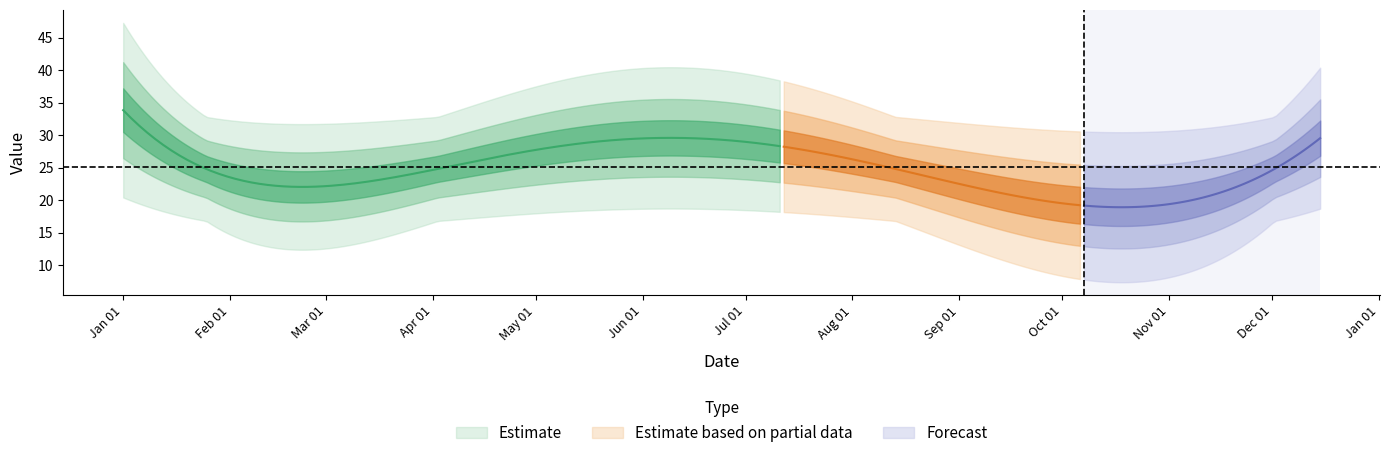

Where is the data nearest to the value 26?

2023-04-15